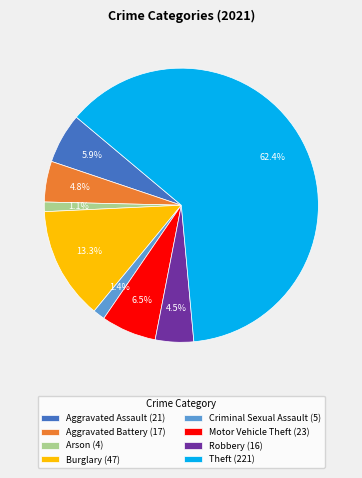

Do Burglary (47) and Arson (4) together represent more than half of the pie?

No